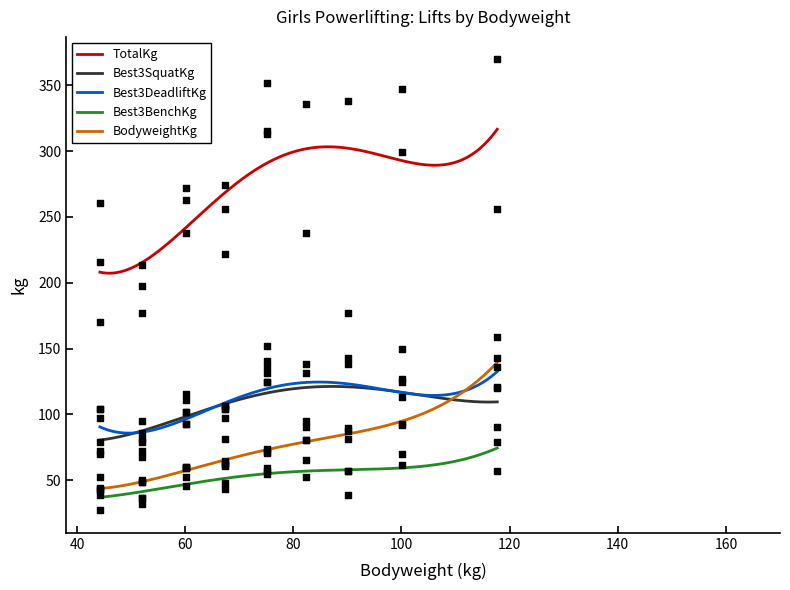

What are all the series names shown in the legend?

BodyweightKg, Best3SquatKg, Best3BenchKg, Best3DeadliftKg, TotalKg